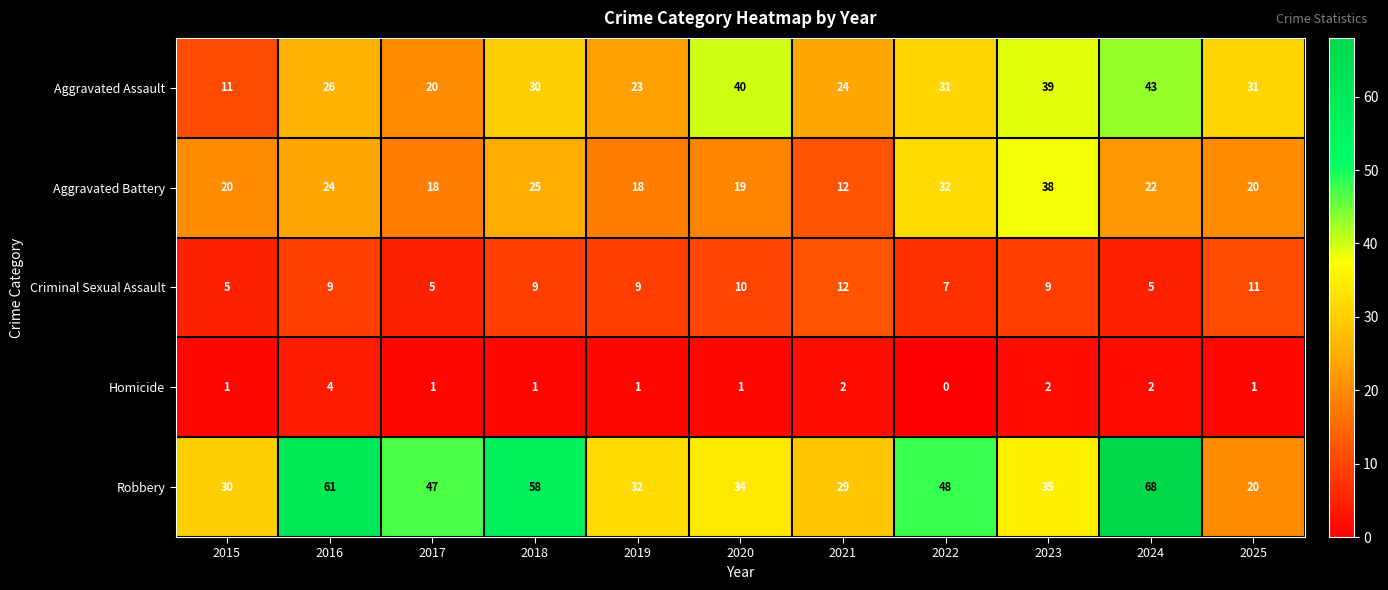

The Criminal Sexual Assault series shows 9 at 2023. True or false?

True